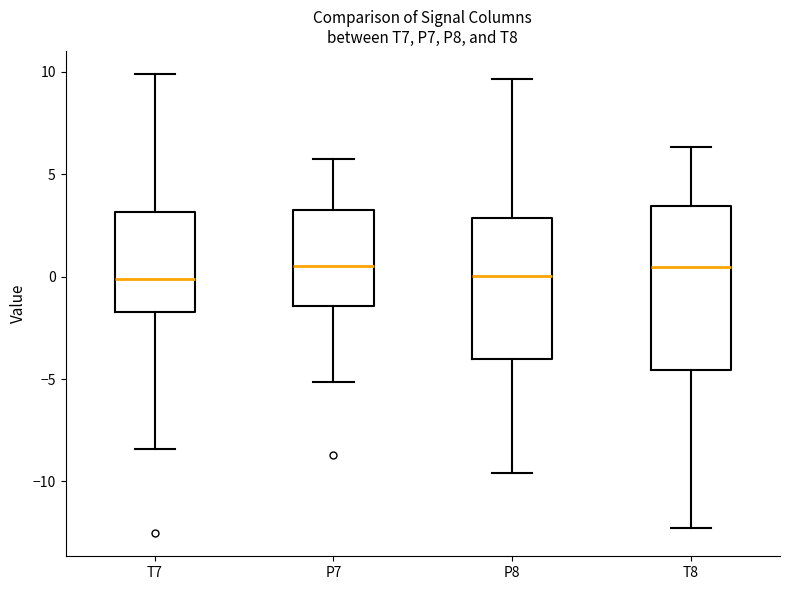

Comparing the boxes themselves (not the whiskers), which one is the tallest?

T8